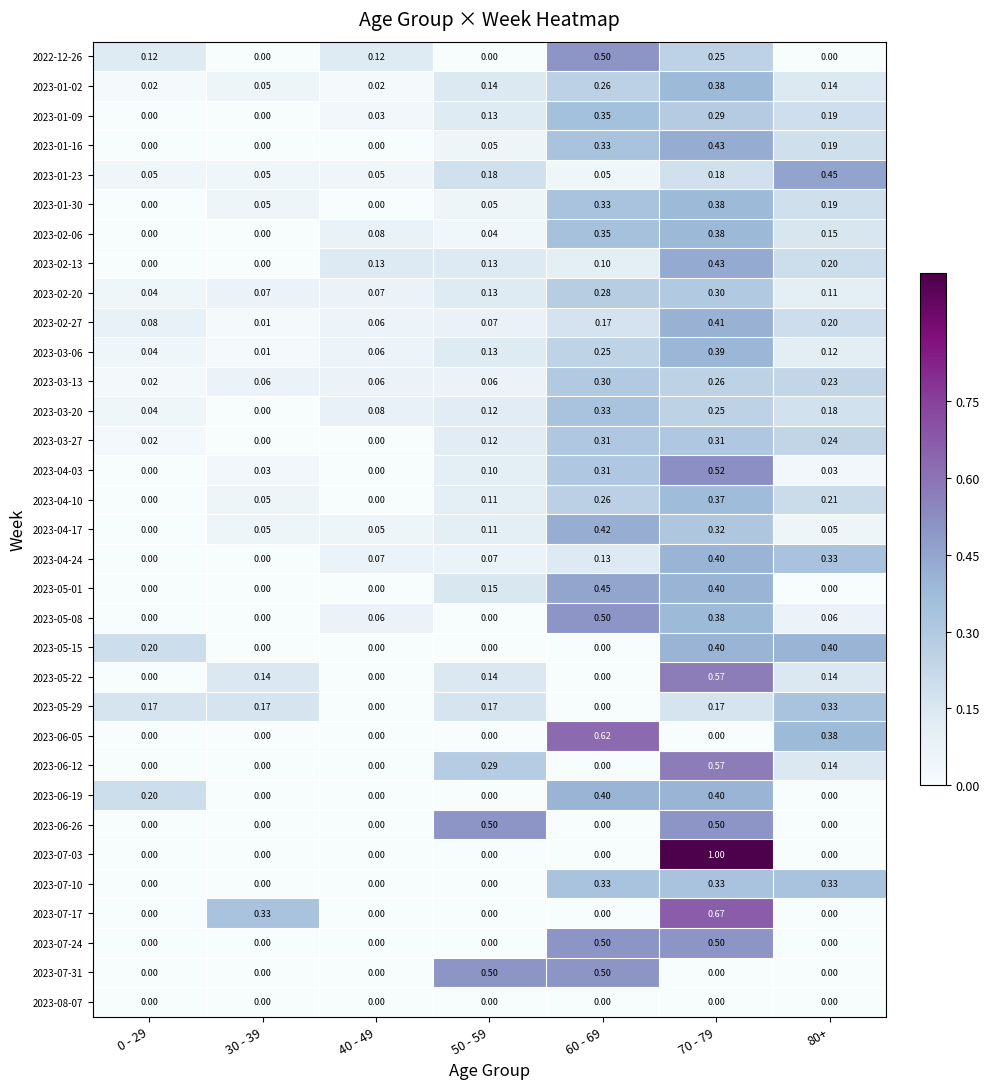

How many values in 2023-05-29 are above zero?

5